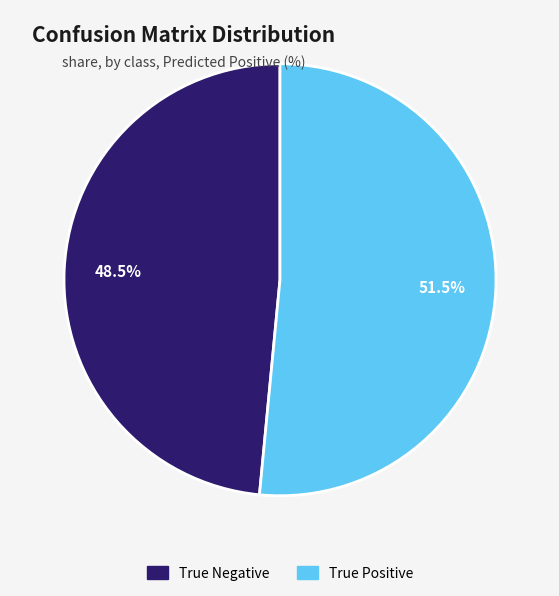

Count the number of slices in the pie.

2